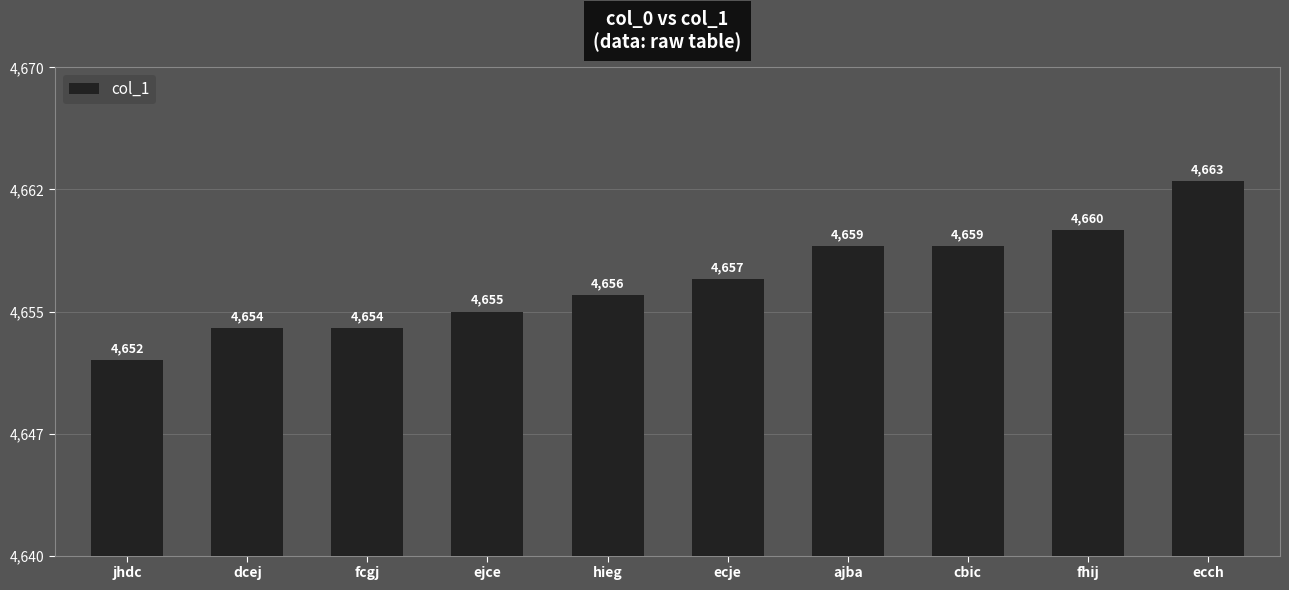

Are the bars horizontal?

No